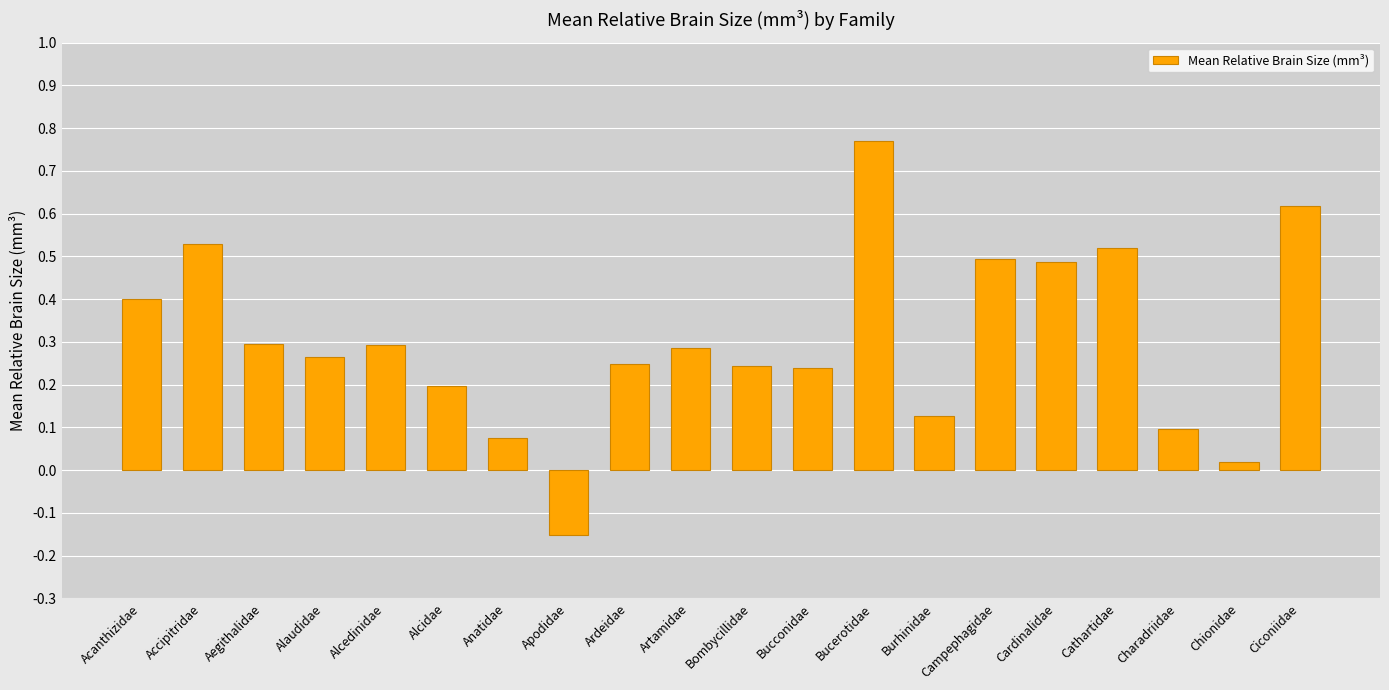

How many values are below zero?

1